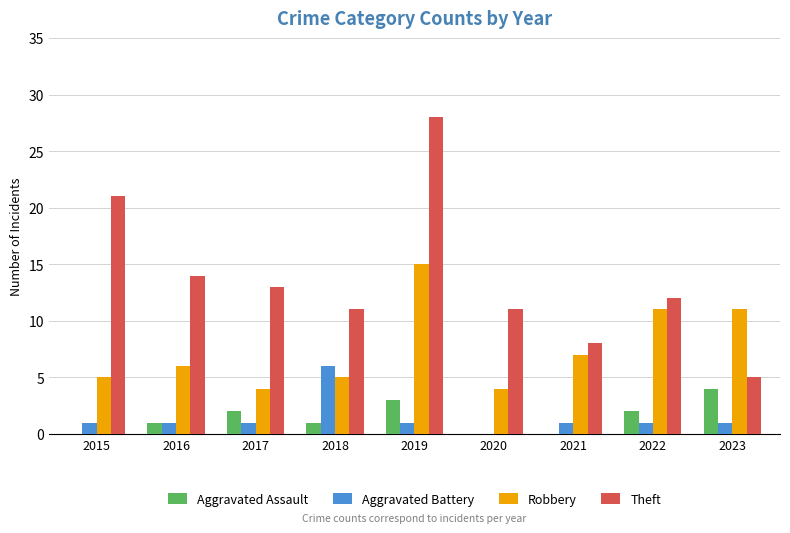

Reading right to left, extract all data points from this chart.

Aggravated Assault: 2023=4	2022=2	2021=0	2020=0	2019=3	2018=1	2017=2	2016=1	2015=0
Aggravated Battery: 2023=1	2022=1	2021=1	2020=0	2019=1	2018=6	2017=1	2016=1	2015=1
Robbery: 2023=11	2022=11	2021=7	2020=4	2019=15	2018=5	2017=4	2016=6	2015=5
Theft: 2023=5	2022=12	2021=8	2020=11	2019=28	2018=11	2017=13	2016=14	2015=21